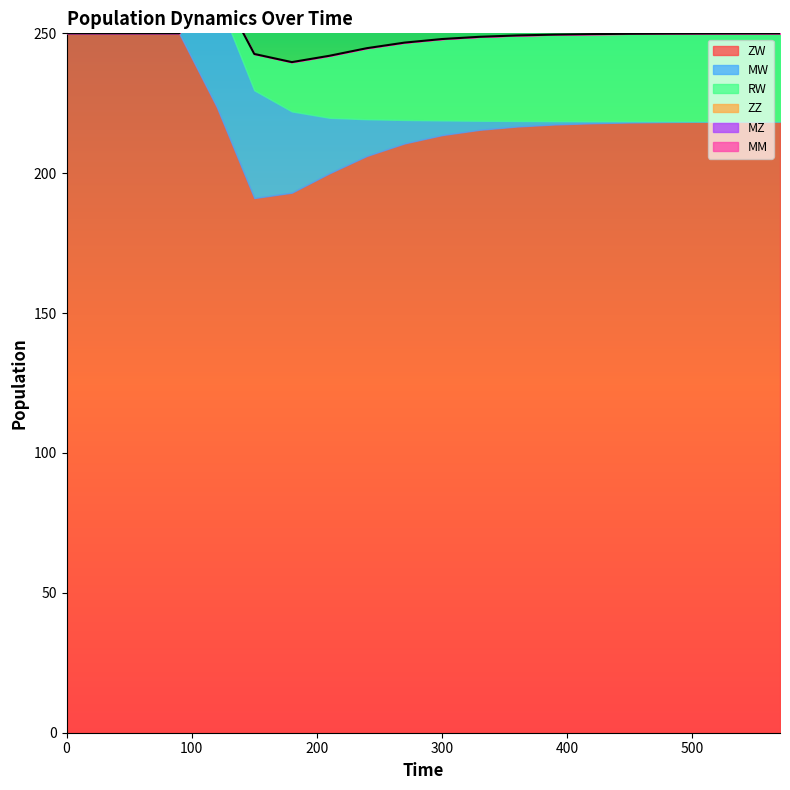

Is the value of ZW at 330 greater than the value of MM at 0?

Yes